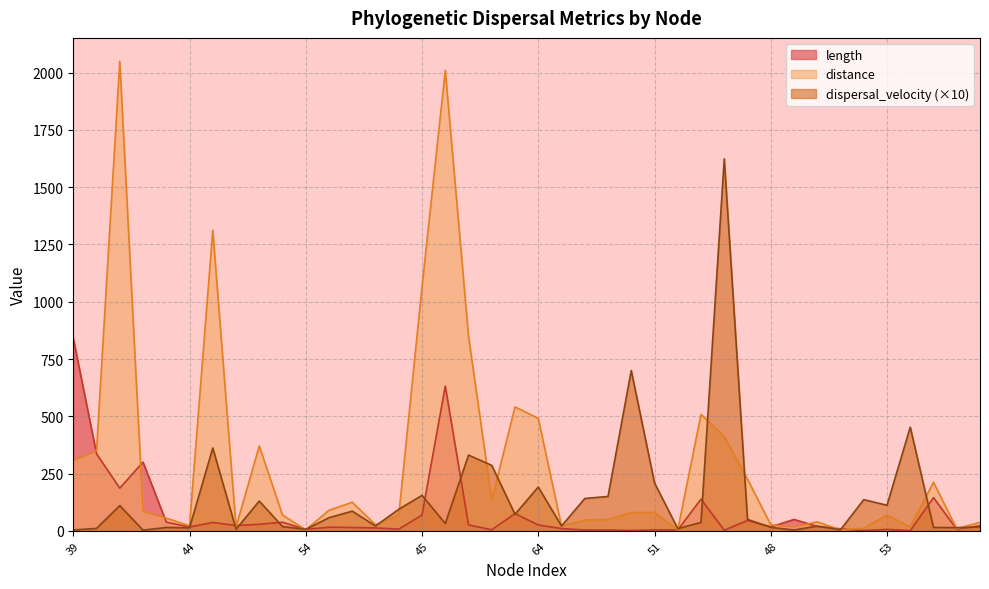

At which category does dispersal_velocity reach its first local valley?

42